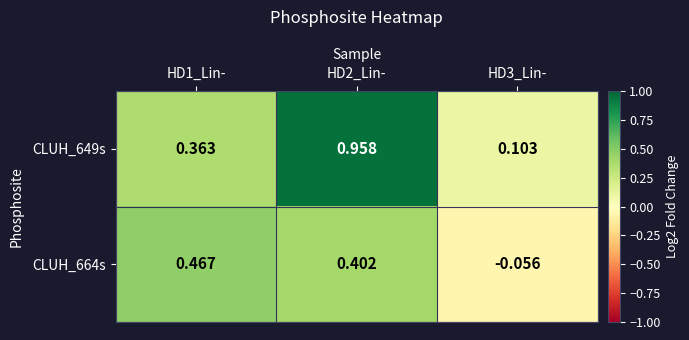

How many values in the CLUH_664s series exceed 0?

2